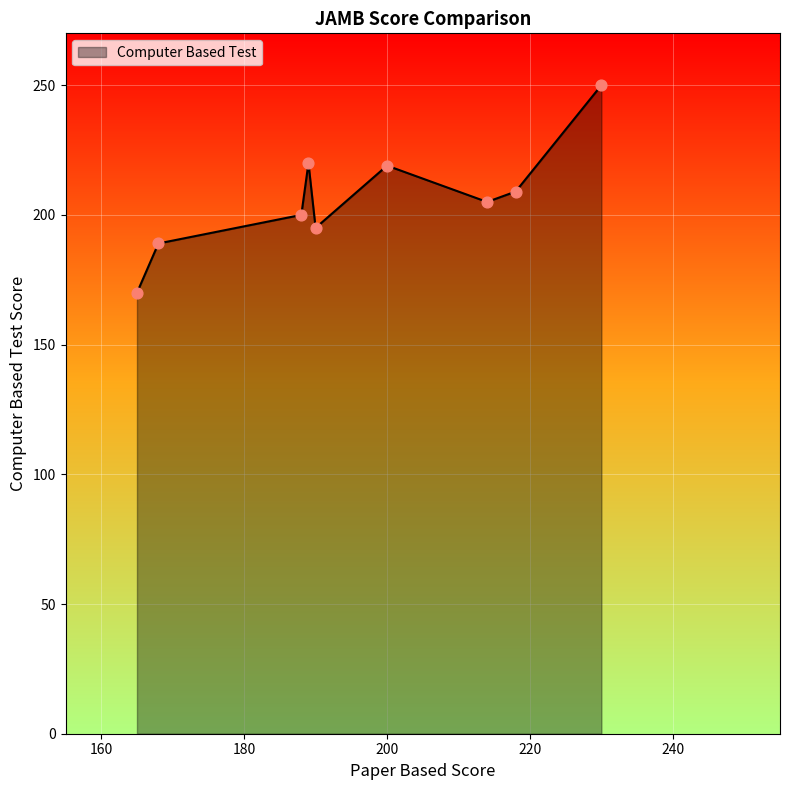

What is the difference between the maximum and minimum values?

80